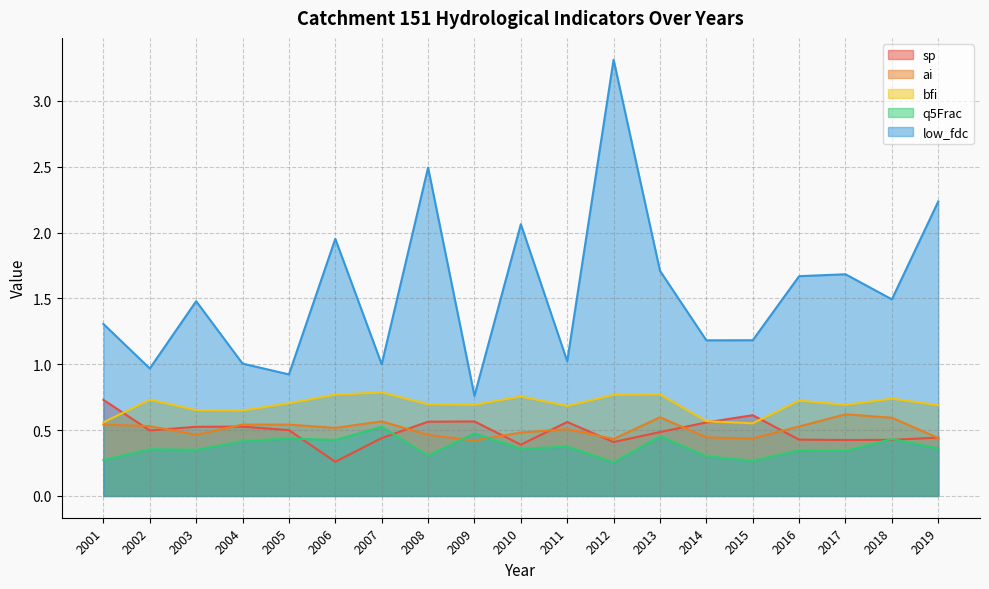

What is the difference between the low_fdc values at 2011 and 2019?

1.2